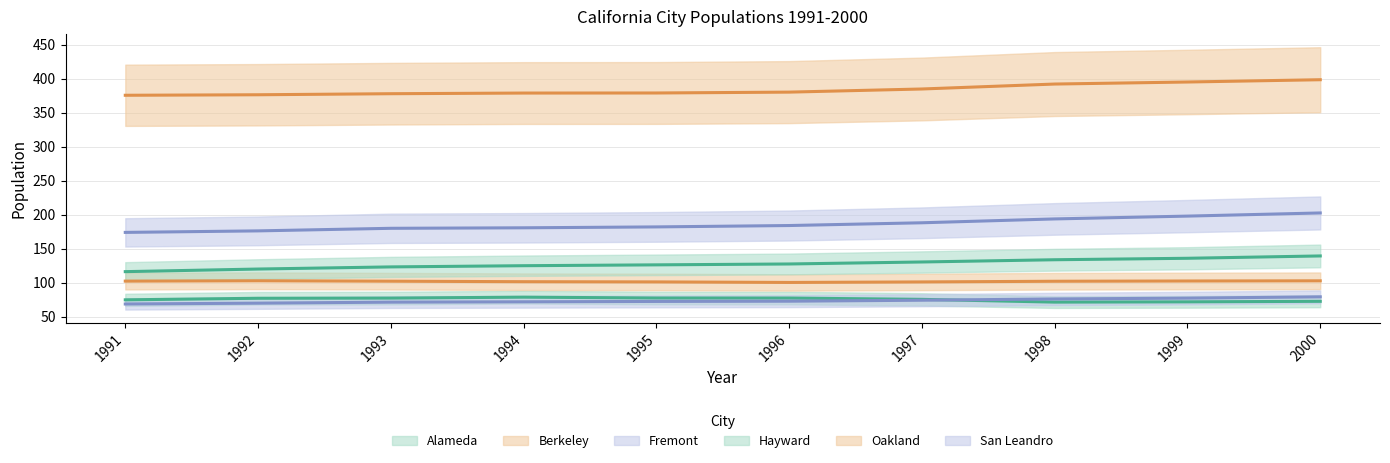

Reading left to right, list all the values displayed in this chart.

Alameda: 1991=74.6	1992=76.9	1993=77.1	1994=78.5	1995=77.3	1996=77.2	1997=75.3	1998=71.2	1999=71.6	2000=72.4
Berkeley: 1991=102.1	1992=102.6	1993=102.0	1994=101.3	1995=100.9	1996=100.1	1997=100.9	1998=101.9	1999=102.3	2000=102.5
Fremont: 1991=173.7	1992=176.0	1993=179.8	1994=180.5	1995=181.8	1996=183.8	1997=187.9	1998=193.6	1999=197.7	2000=202.3
Hayward: 1991=116.0	1992=119.9	1993=123.0	1994=124.8	1995=126.0	1996=127.3	1997=130.2	1998=133.5	1999=135.7	2000=139.1
Oakland: 1991=375.4	1992=376.1	1993=377.7	1994=378.6	1995=378.7	1996=380.0	1997=384.6	1998=391.9	1999=394.9	2000=398.2
San Leandro: 1991=68.5	1992=69.7	1993=71.2	1994=71.7	1995=72.2	1996=72.6	1997=74.0	1998=75.9	1999=77.1	2000=79.0